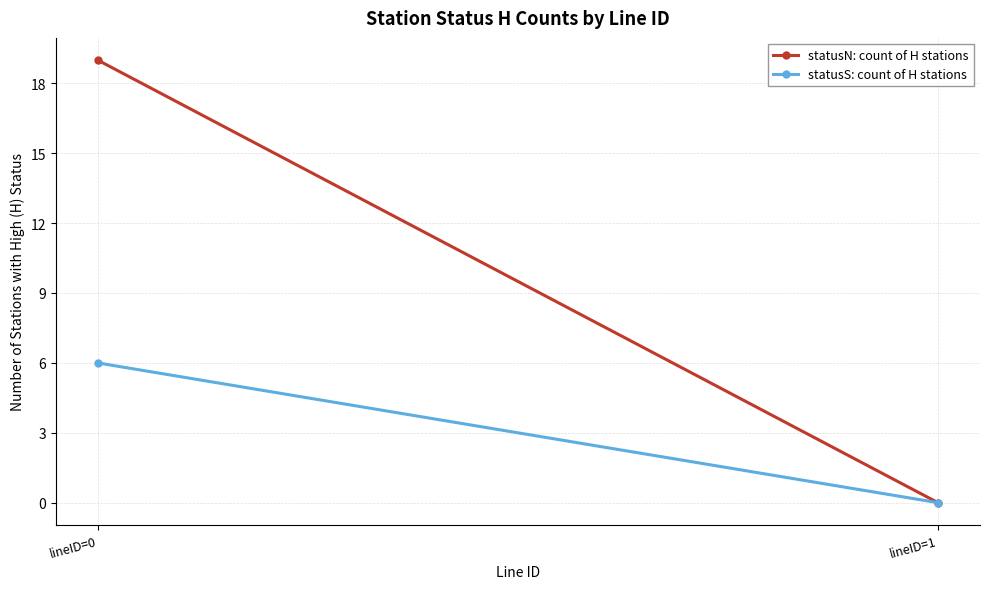

List the series in order of their overall mean, lowest first.

statusS: count of H stations, statusN: count of H stations